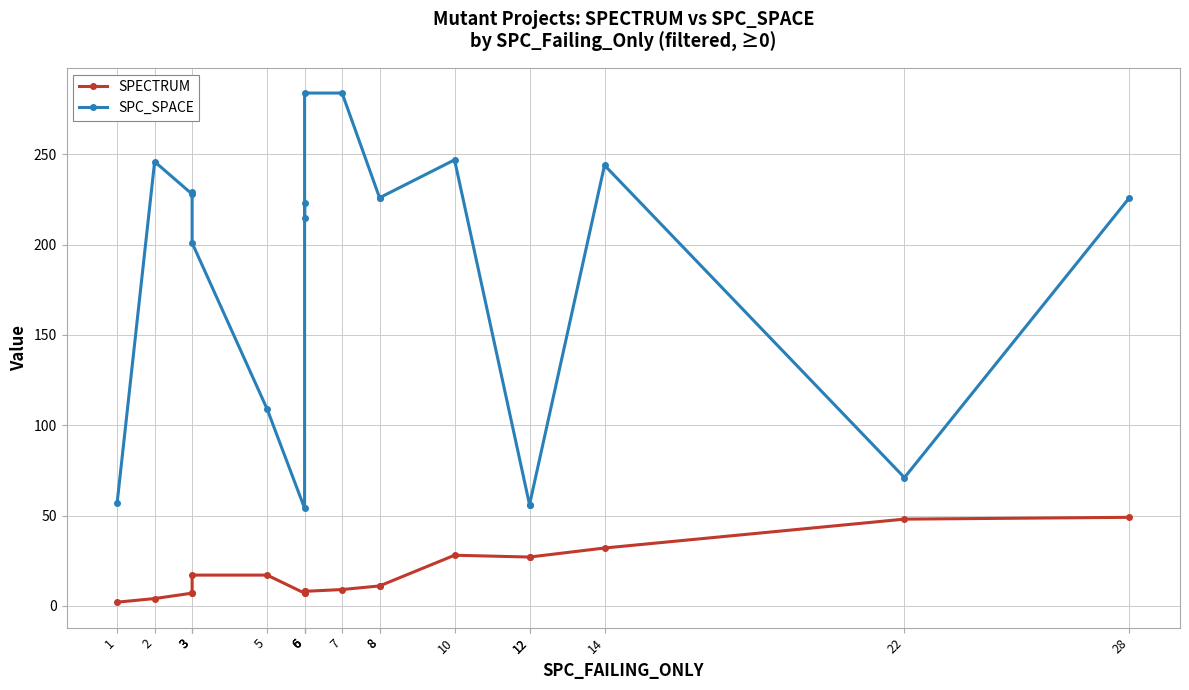

Where is SPC_SPACE nearest to the value 169?

3